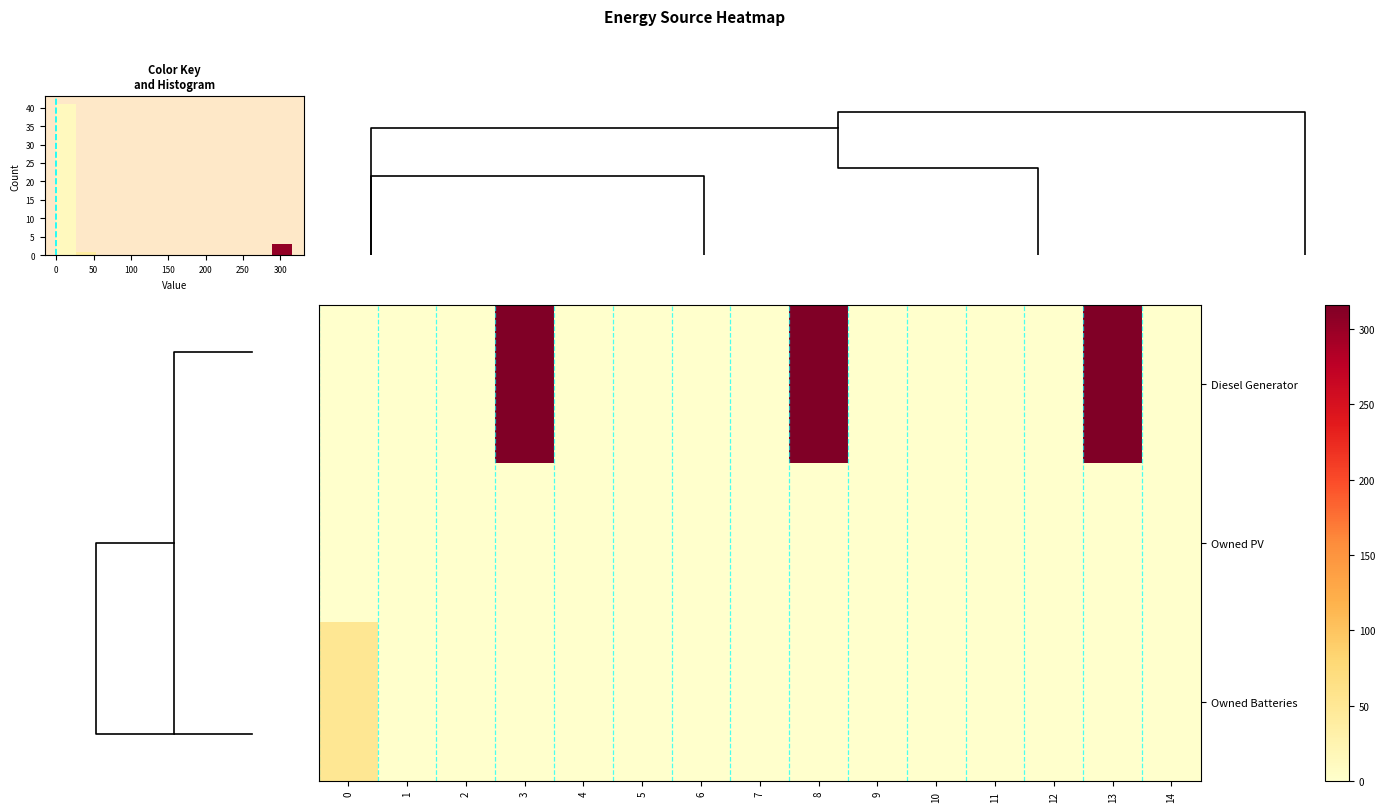

How many positive values does the Owned Batteries series have?

1